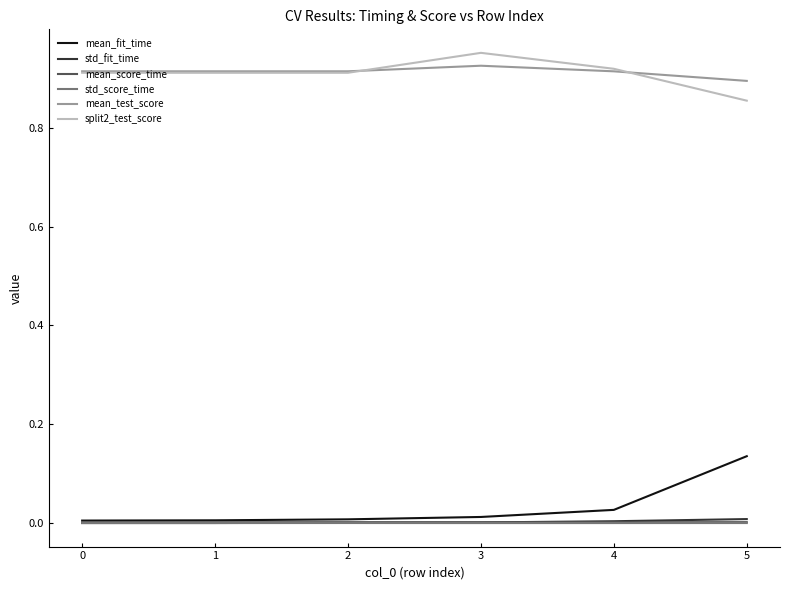

True or false: std_score_time and mean_score_time cross at least once.

False